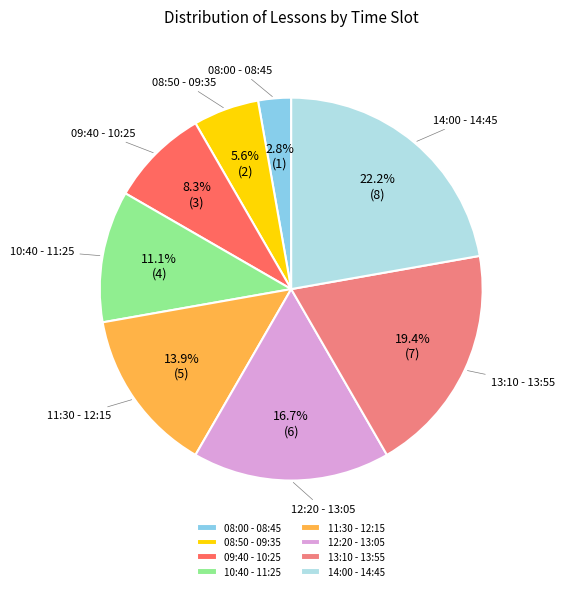

True or false: 08:50 - 09:35 accounts for 1% of the total.

False